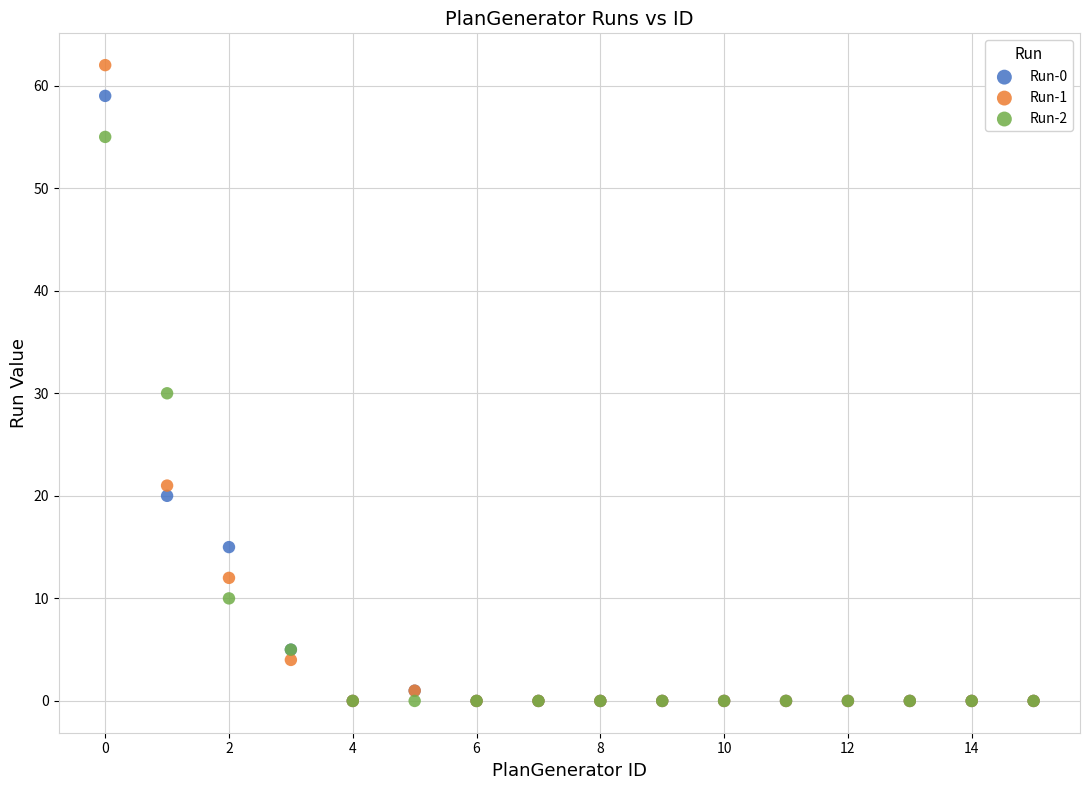

Across all series, what Y value is closest to 31?

30